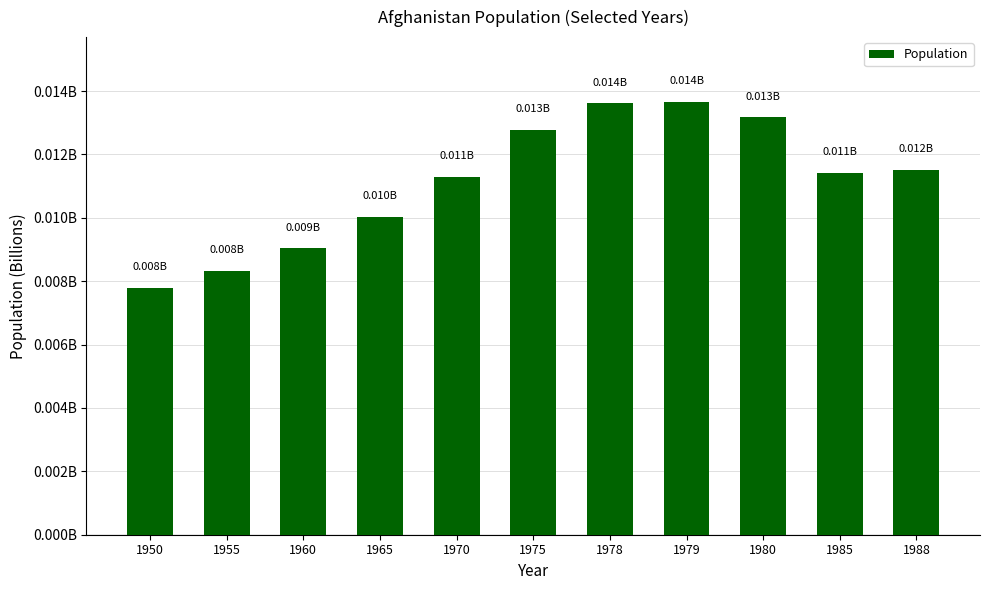

List the labels in order of value, largest first.

1979, 1978, 1980, 1975, 1988, 1985, 1970, 1965, 1960, 1955, 1950